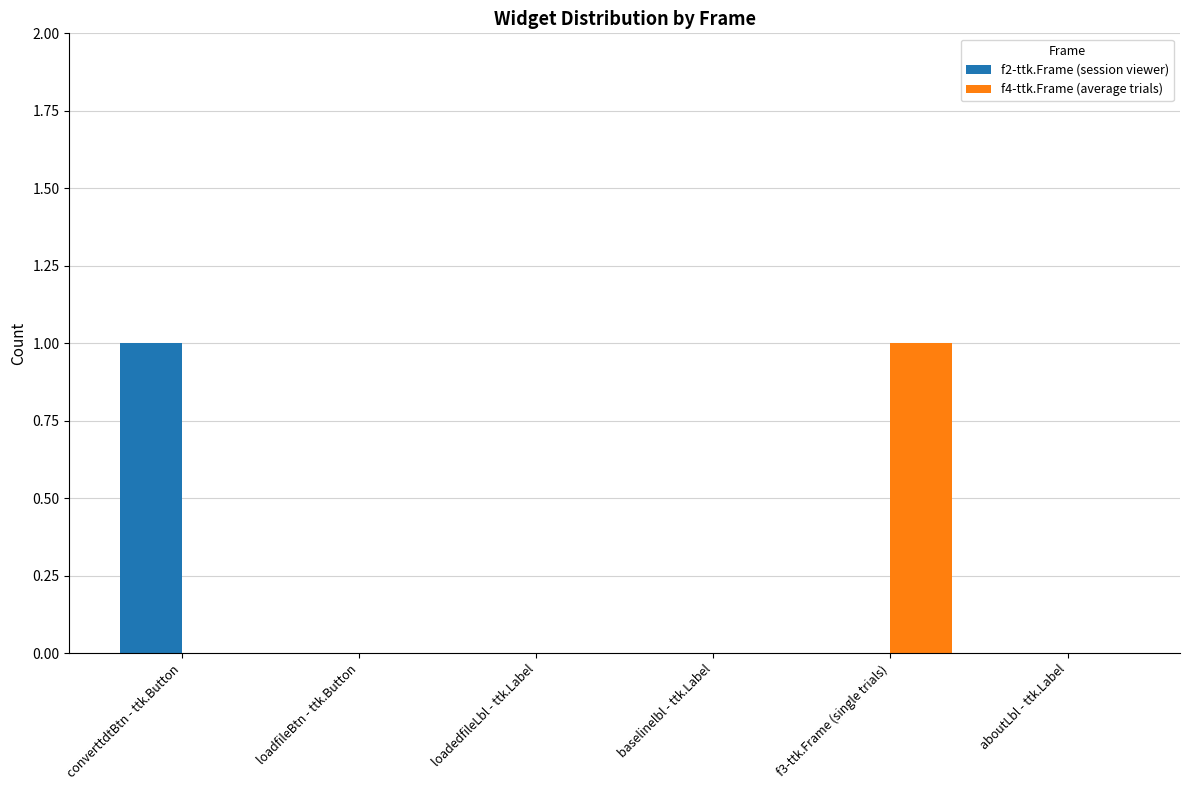

True or false: f2-ttk.Frame (session viewer) has a value of 1 at aboutLbl - ttk.Label.

False